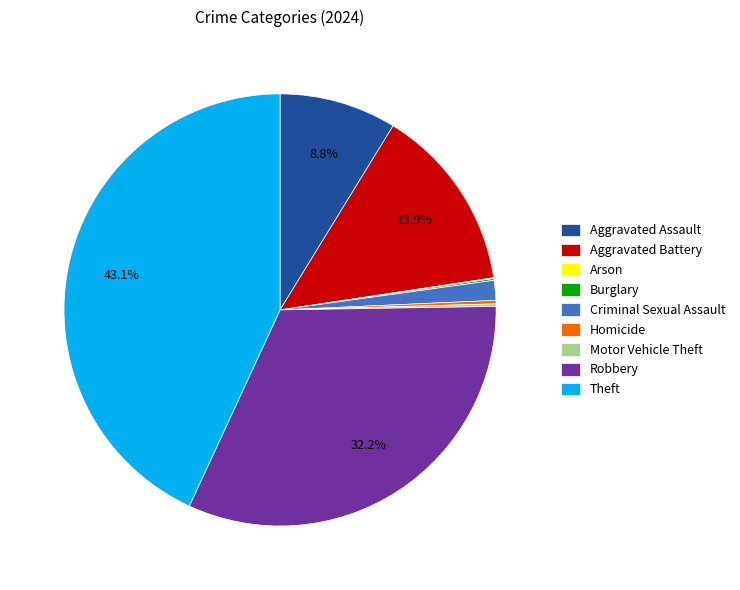

Approximately how many times larger is the value at Aggravated Battery compared to Criminal Sexual Assault?

9.3